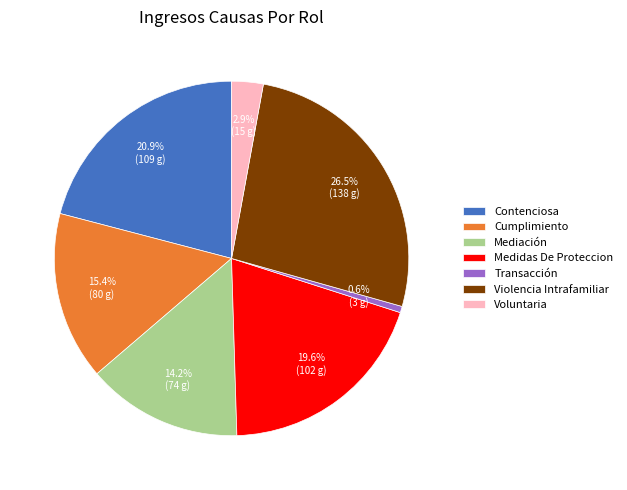

What is the ratio of the value at Voluntaria to the value at Medidas De Proteccion?

0.1